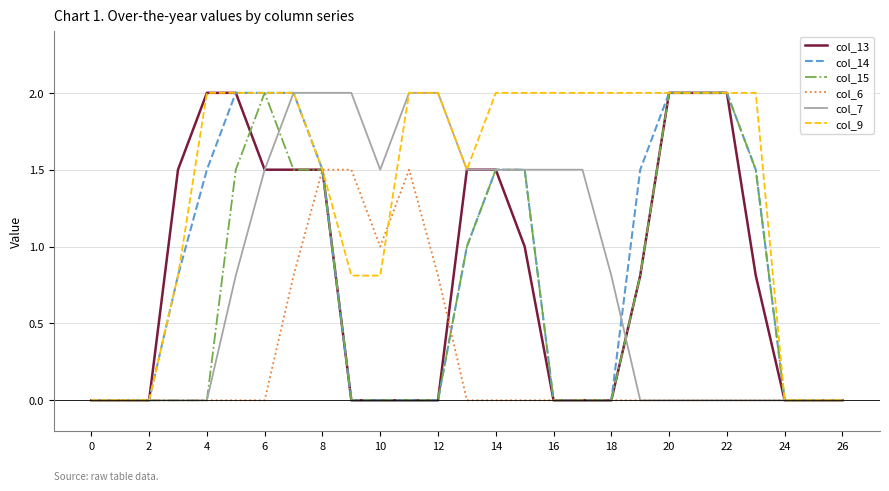

Which series has the largest total across all categories?

col_9